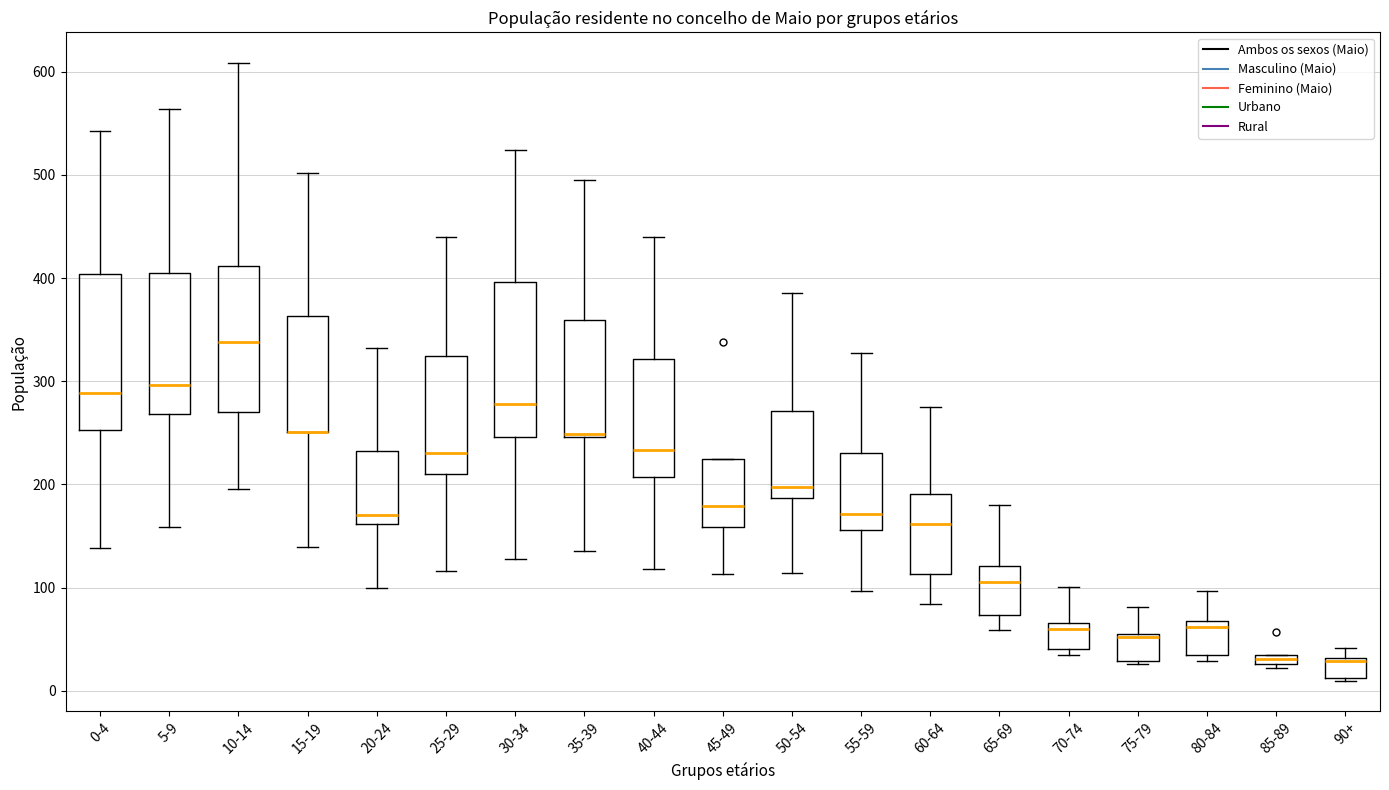

Where does the upper whisker of the box for 80-84 end on the y-axis? The values are not printed on the chart, so give them approximately, as read against the axis.

100